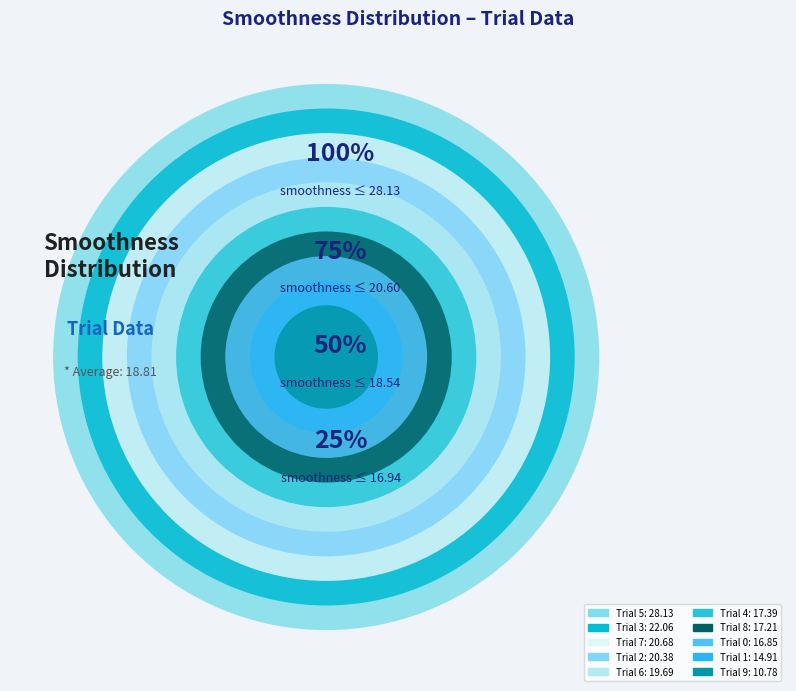

Combined, what portion of the pie is 8 and 3?

20.9%